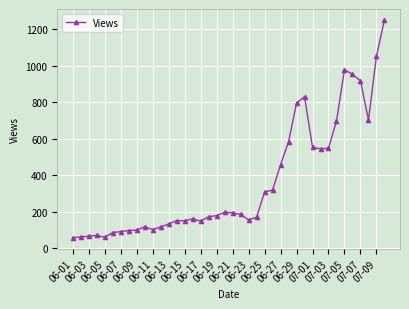

What is the value of the 31st point from the left?

553.0